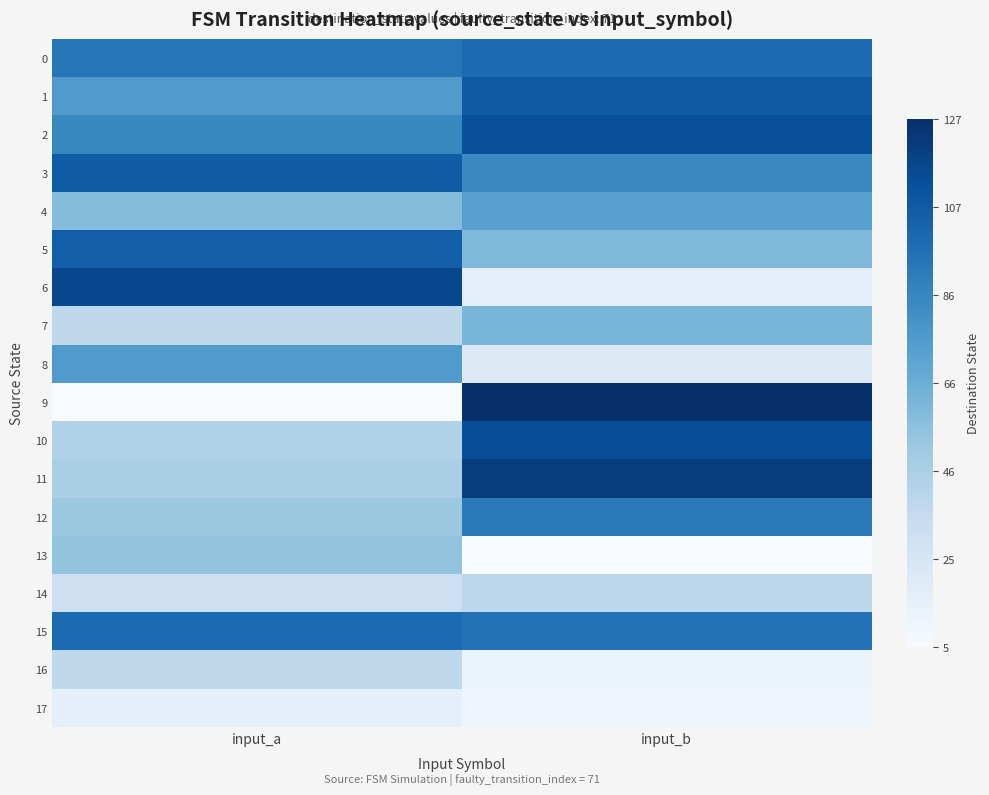

Which series has the largest range (max minus min)?

9